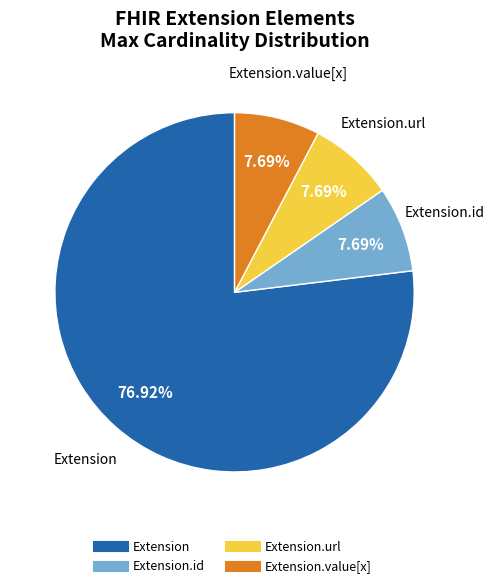

Does any single category account for the majority?

Yes